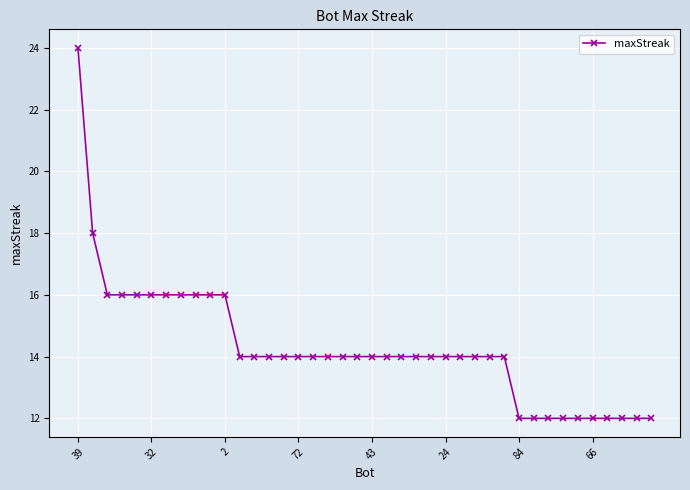

Is this an area chart (filled region under the line)?

No